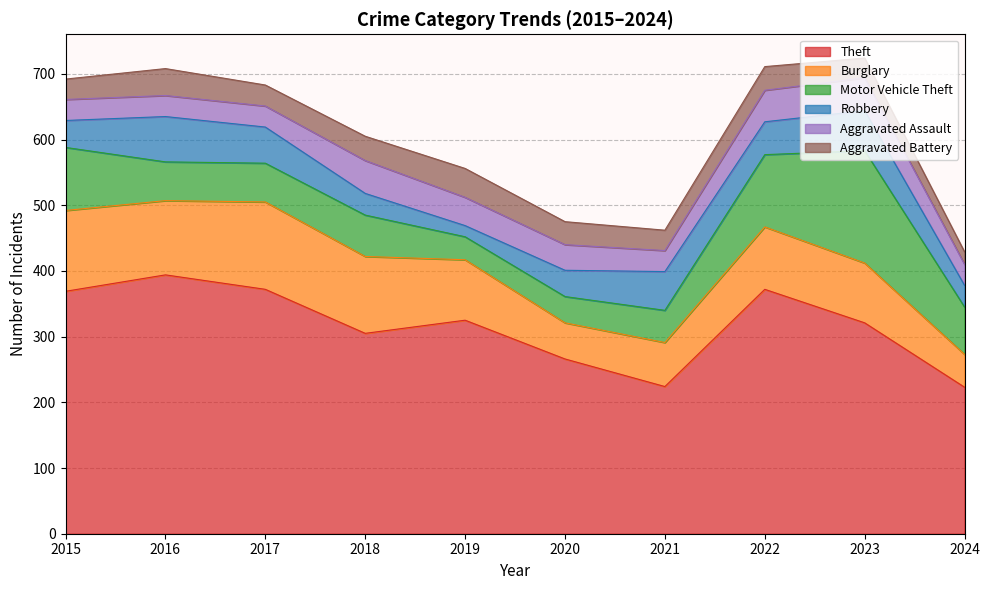

Does the chart display data point markers on the line(s)?

No